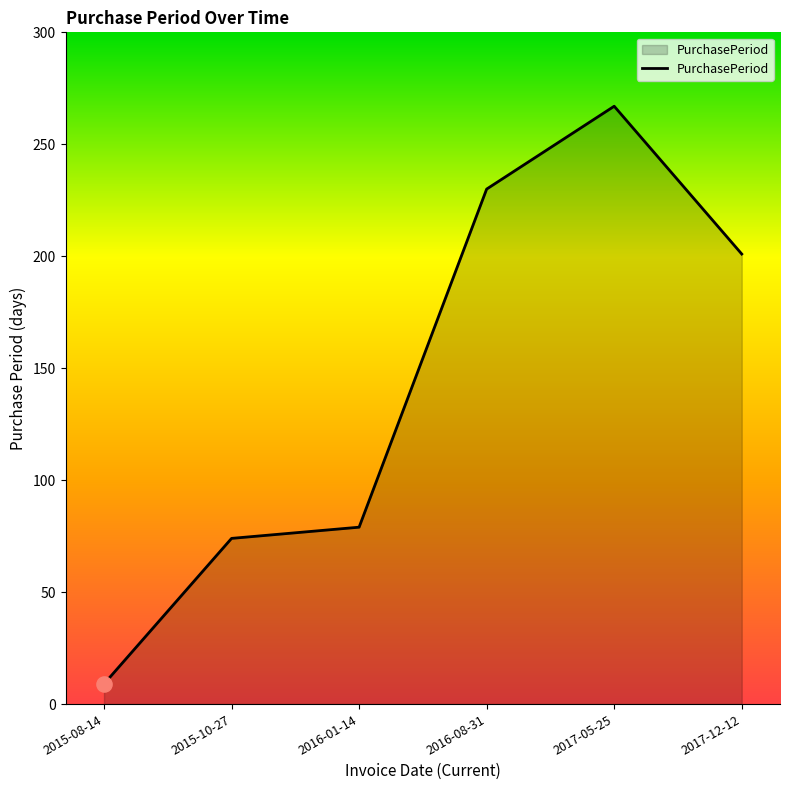

Approximately how many times larger is the value at 2016-01-14 compared to 2016-08-31?

0.3